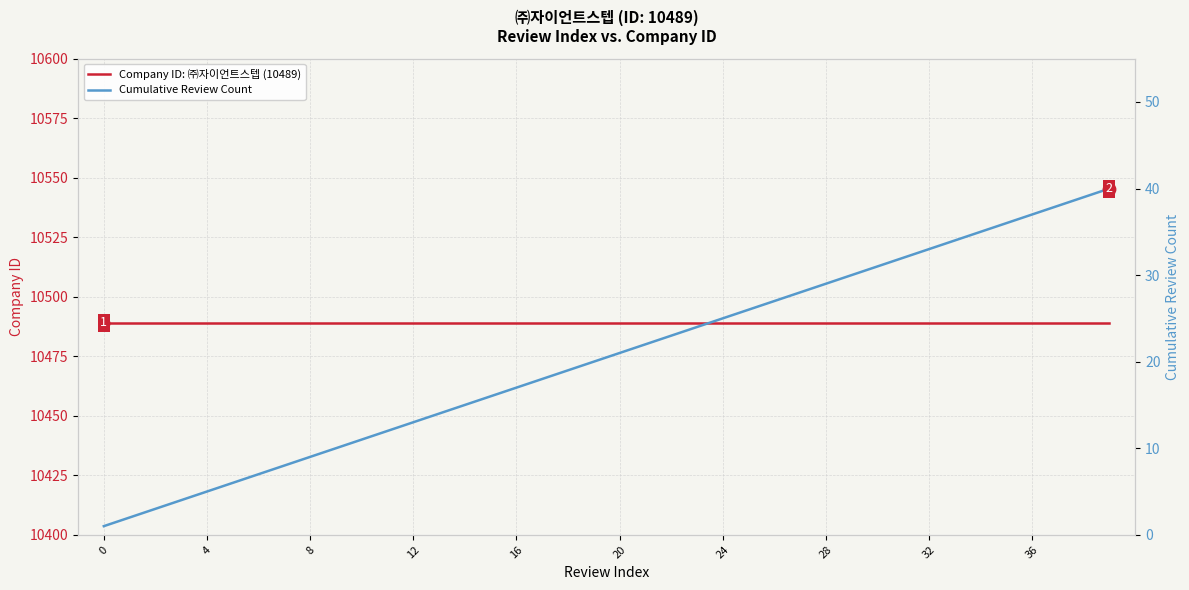

At how many categories does at least one series exceed 10432?

40